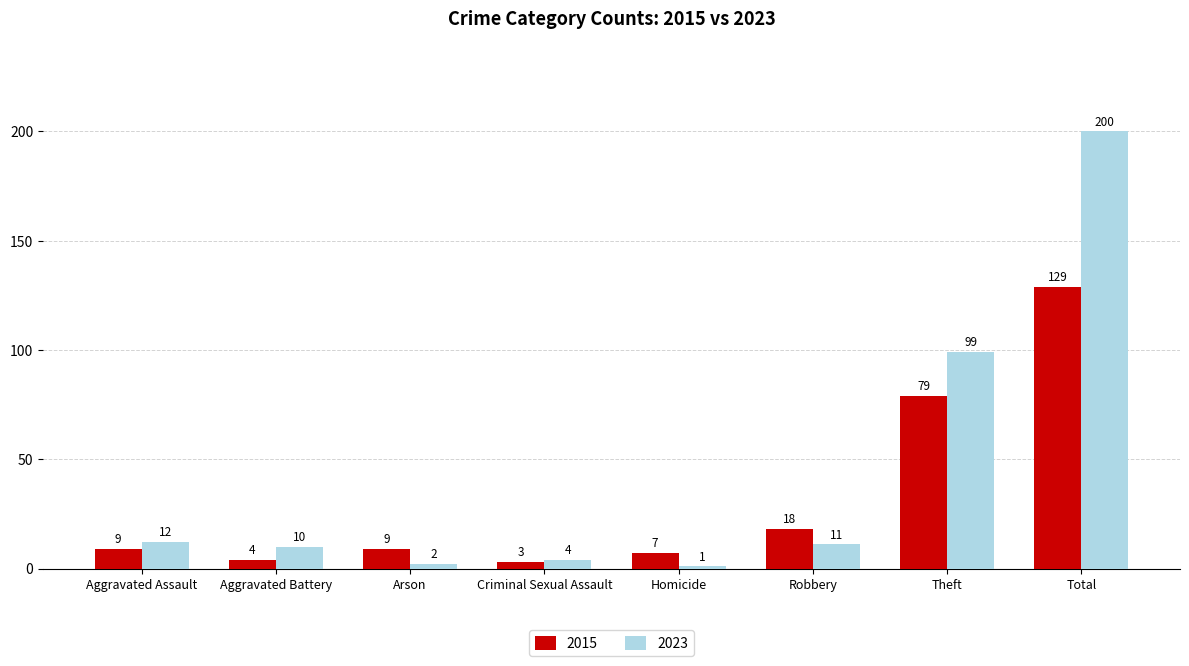

What is the difference between the second highest and second lowest values in the 2015 series?

75